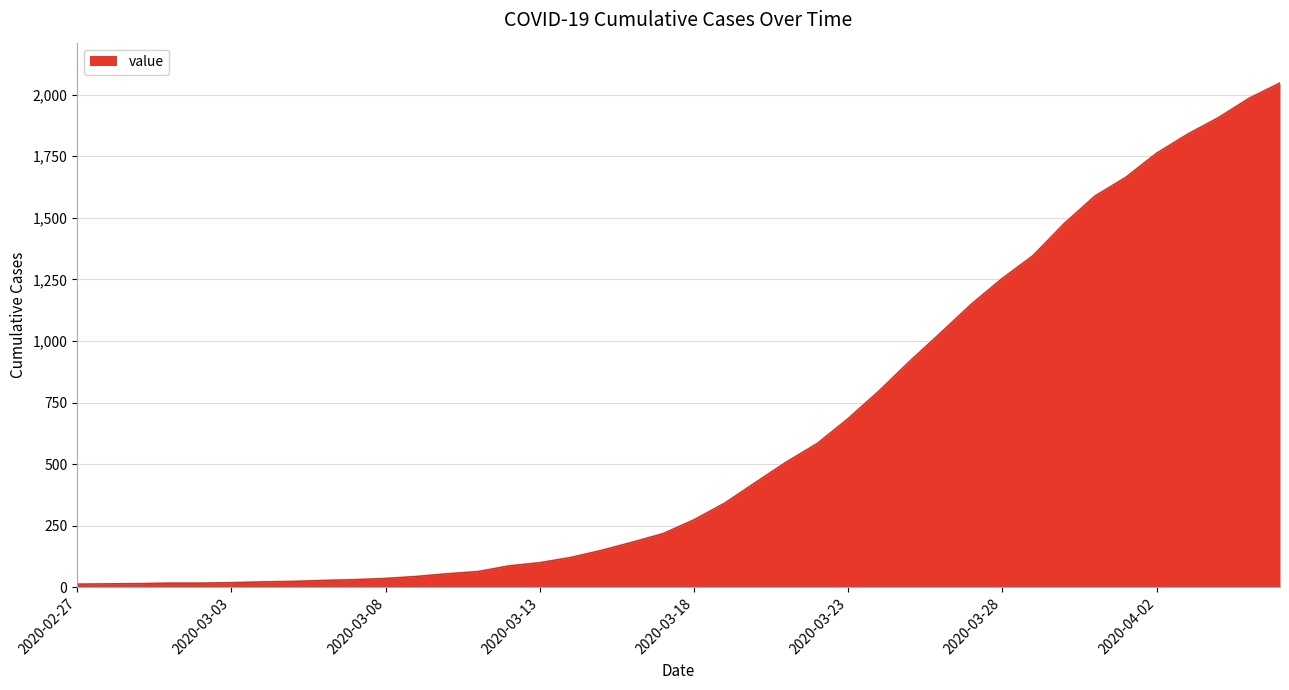

What is the difference between the second highest and minimum values?

1972